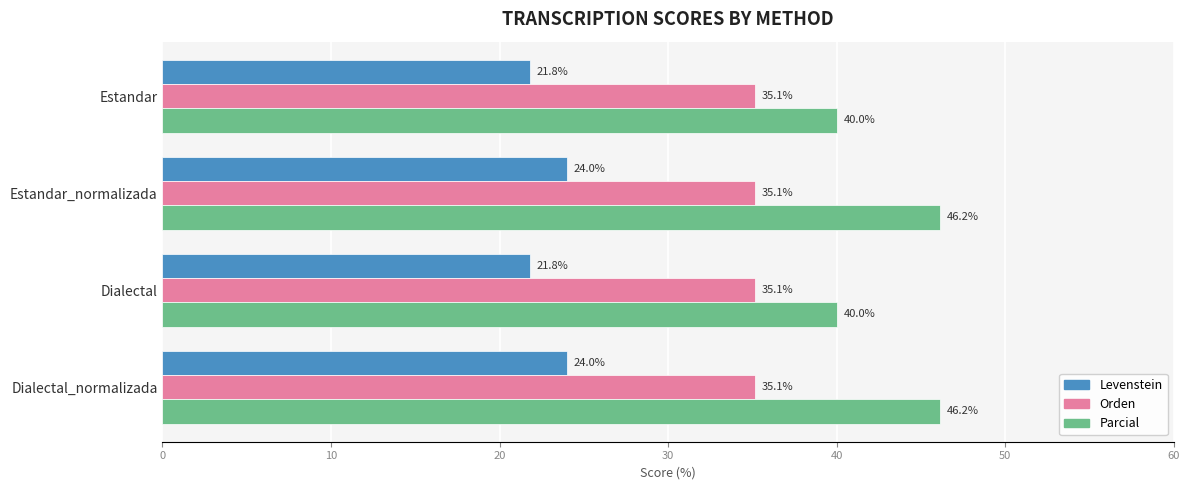

Which series changed the most between Estandar_normalizada and Dialectal?

Parcial